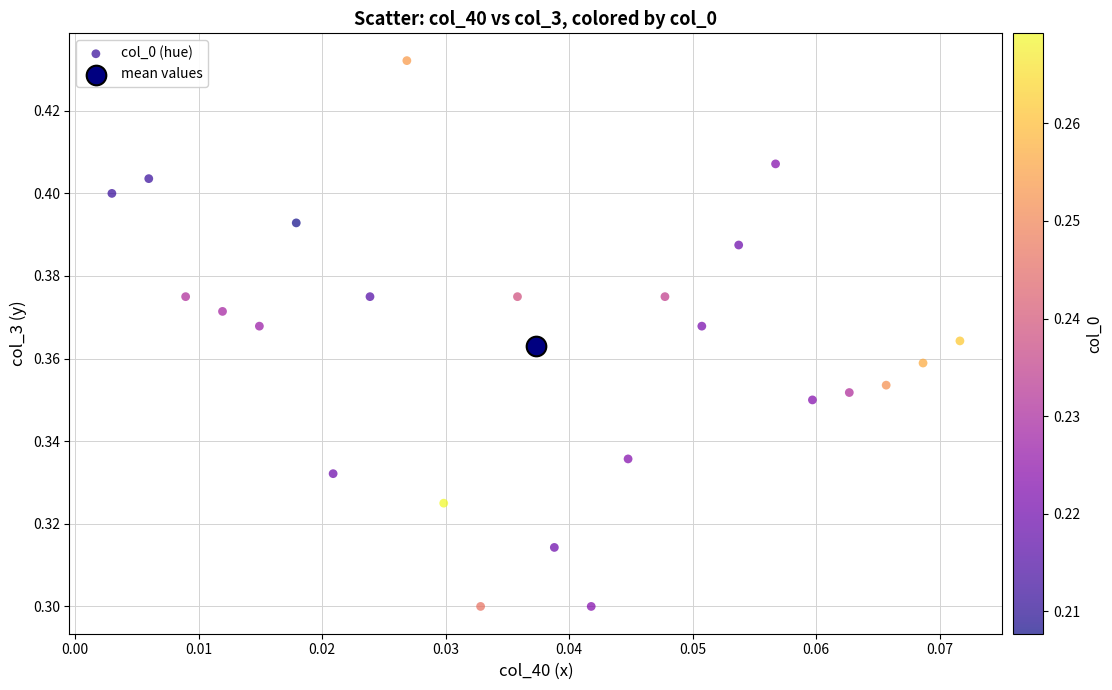

What are all the series names shown in the legend?

col_0 (hue), mean values